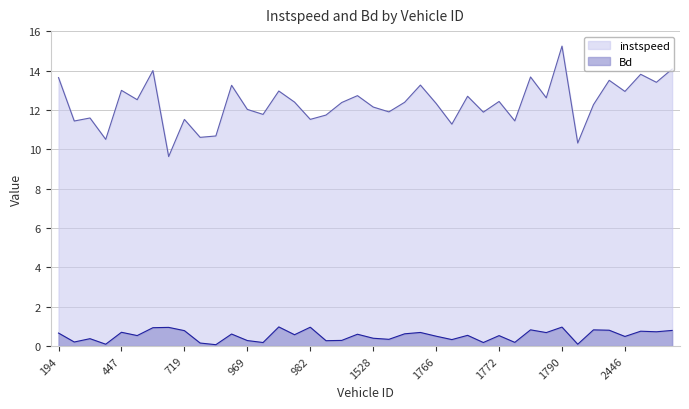

Reading left to right, transcribe all the data shown in this chart.

instspeed: 194=13.7	196=11.4	214=11.6	217=10.5	447=13.0	455=12.5	695=14.0	717=9.6	719=11.5	725=10.6	959=10.7	965=13.3	969=12.0	970=11.8	975=13.0	981=12.4	982=11.5	989=11.7	994=12.4	1526=12.7	1528=12.2	1530=11.9	1540=12.4	1764=13.3	1766=12.3	1767=11.3	1768=12.7	1769=11.9	1772=12.4	1776=11.5	1780=13.7	1788=12.6	1790=15.3	1791=10.3	1798=12.3	2206=13.5	2446=13.0	2694=13.8	2697=13.4	2698=14.1
Bd: 194=0.7	196=0.2	214=0.4	217=0.1	447=0.7	455=0.5	695=0.9	717=0.9	719=0.8	725=0.1	959=0.1	965=0.6	969=0.3	970=0.2	975=1.0	981=0.6	982=1.0	989=0.3	994=0.3	1526=0.6	1528=0.4	1530=0.3	1540=0.6	1764=0.7	1766=0.5	1767=0.3	1768=0.5	1769=0.2	1772=0.5	1776=0.2	1780=0.8	1788=0.7	1790=1.0	1791=0.1	1798=0.8	2206=0.8	2446=0.5	2694=0.8	2697=0.7	2698=0.8